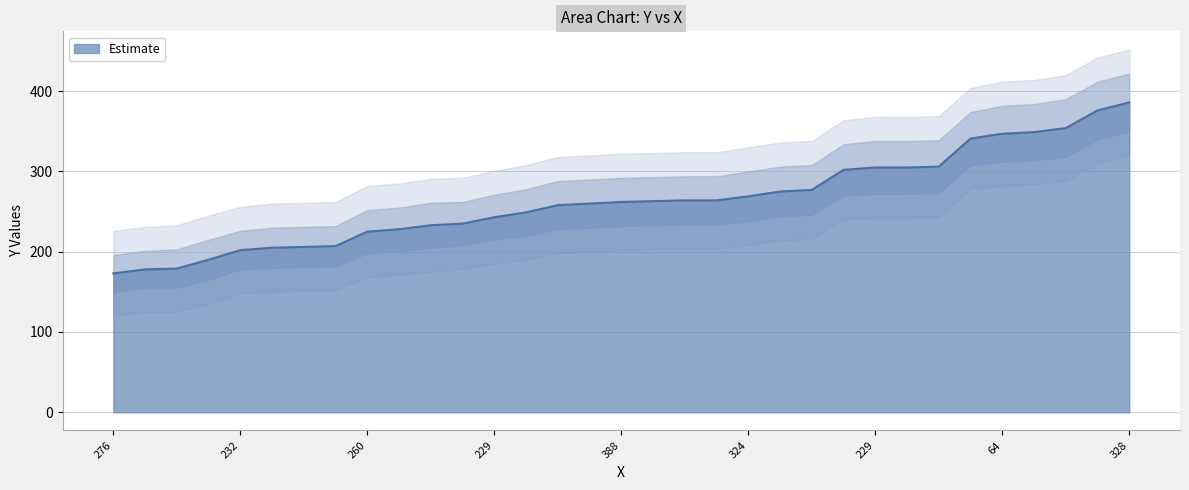

Which has a higher value, 339 or 232?

339